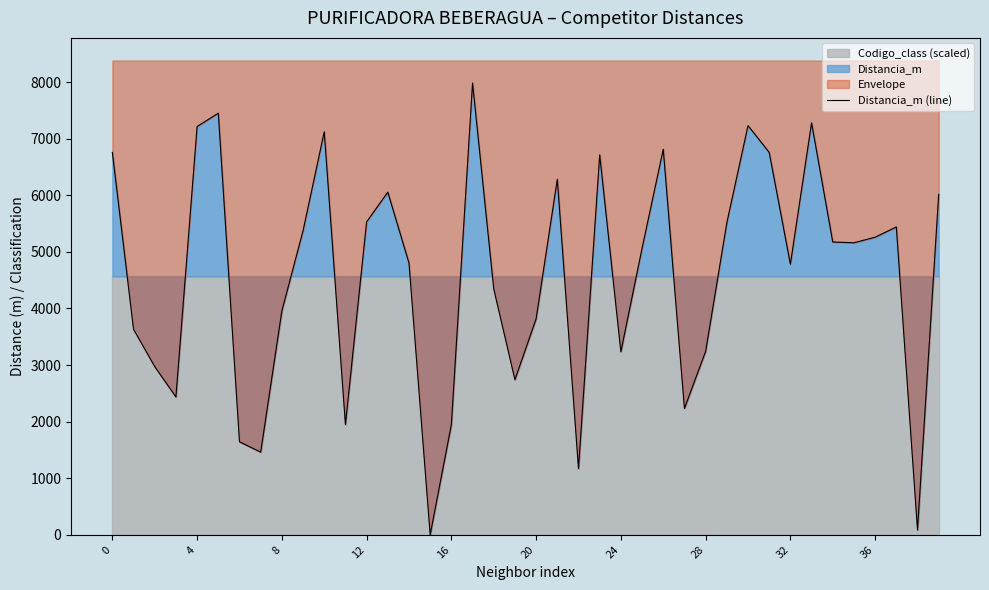

How many points are higher than both their immediate neighbors (excluding endpoints)?

10